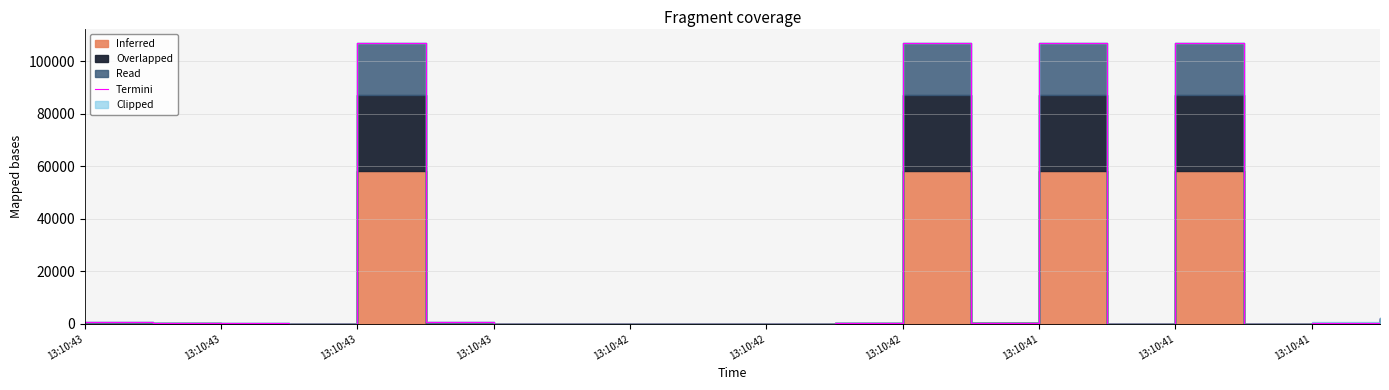

What is the difference between the maximum and minimum values?

107092